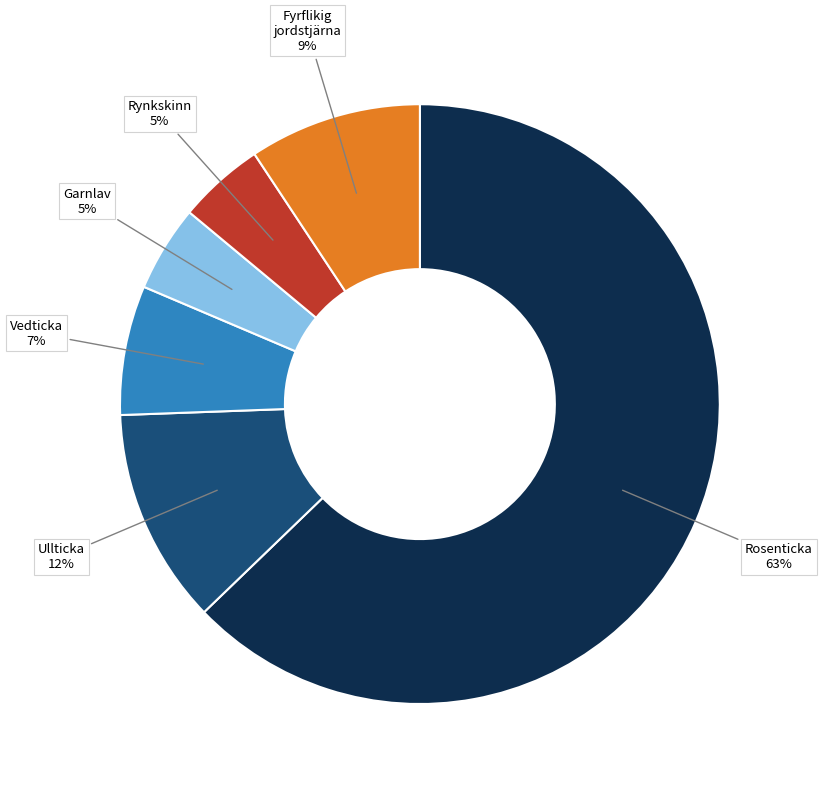

Does any single category account for the majority?

Yes